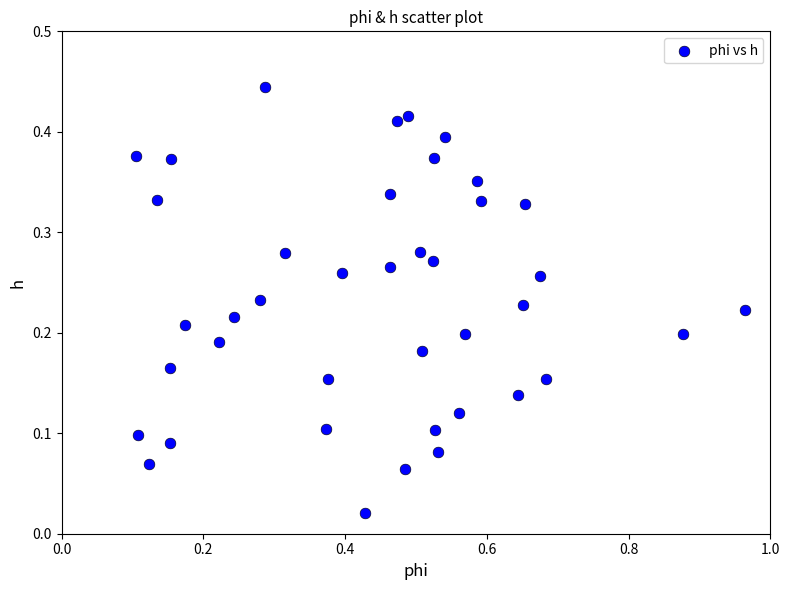

What is the range of X values (max minus min)?

0.9